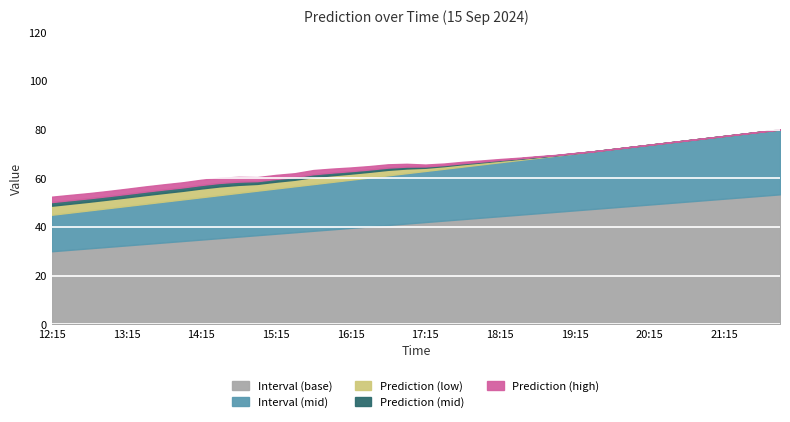

What is the label of the 18th point from the left?

16:30